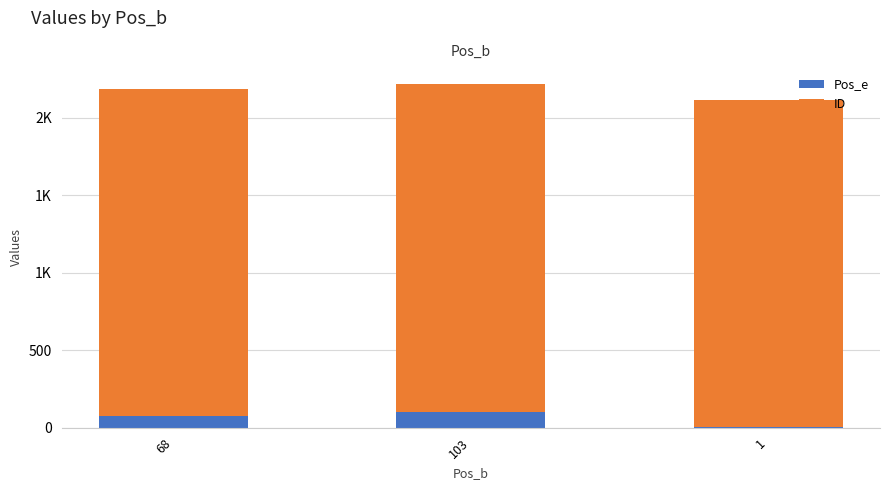

Are the bars horizontal?

No